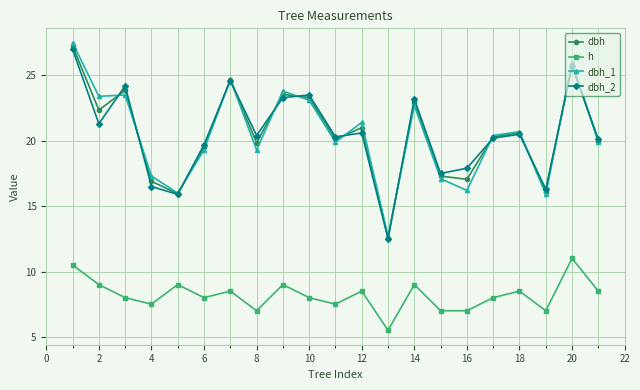

How many lines are shown in the chart?

4